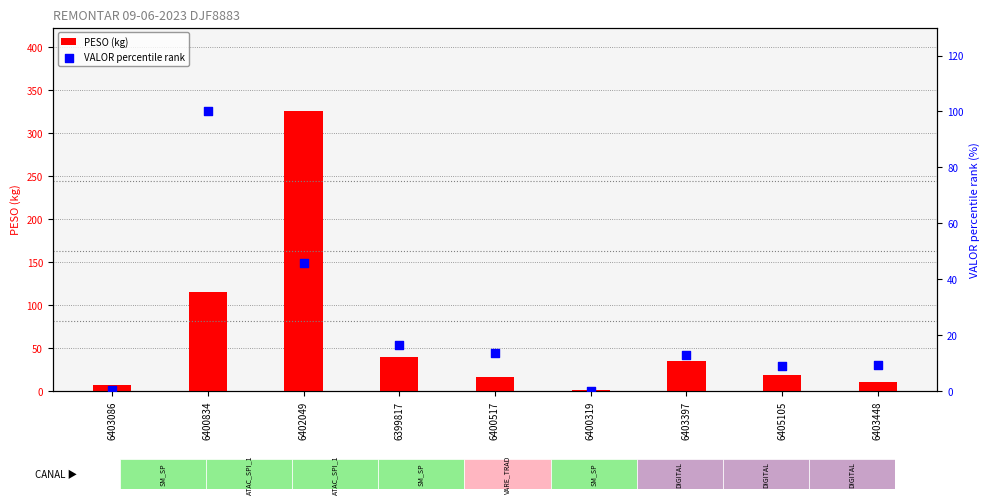

Which series has the largest Y range (max minus min)?

PESO (kg)